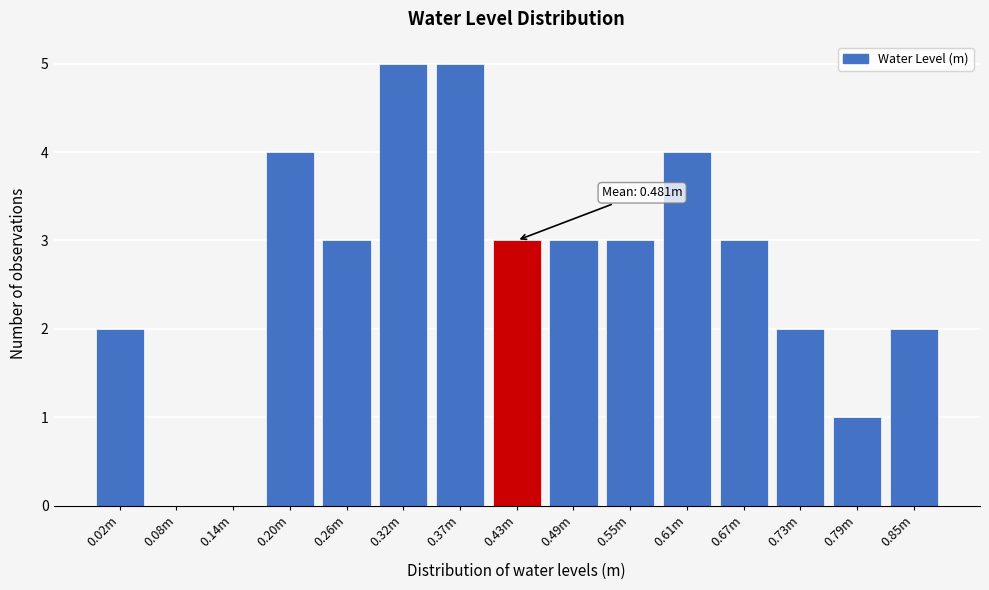

Reading left to right, transcribe all the data shown in this chart.

0.02m=2	0.08m=0	0.14m=0	0.20m=4	0.26m=3	0.32m=5	0.37m=5	0.43m=3	0.49m=3	0.55m=3	0.61m=4	0.67m=3	0.73m=2	0.79m=1	0.85m=2